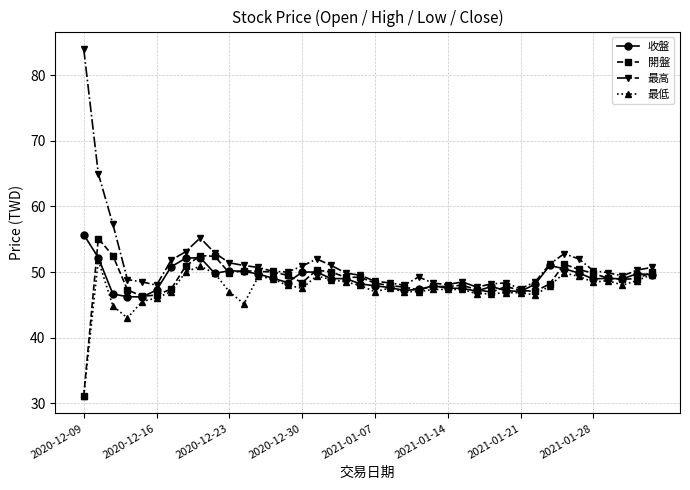

True or false: 最低 has more than 0 interior local peaks.

True